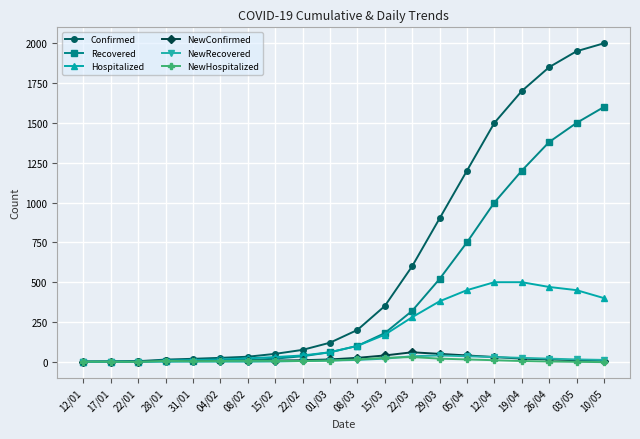

Which series has the largest total across all categories?

Confirmed